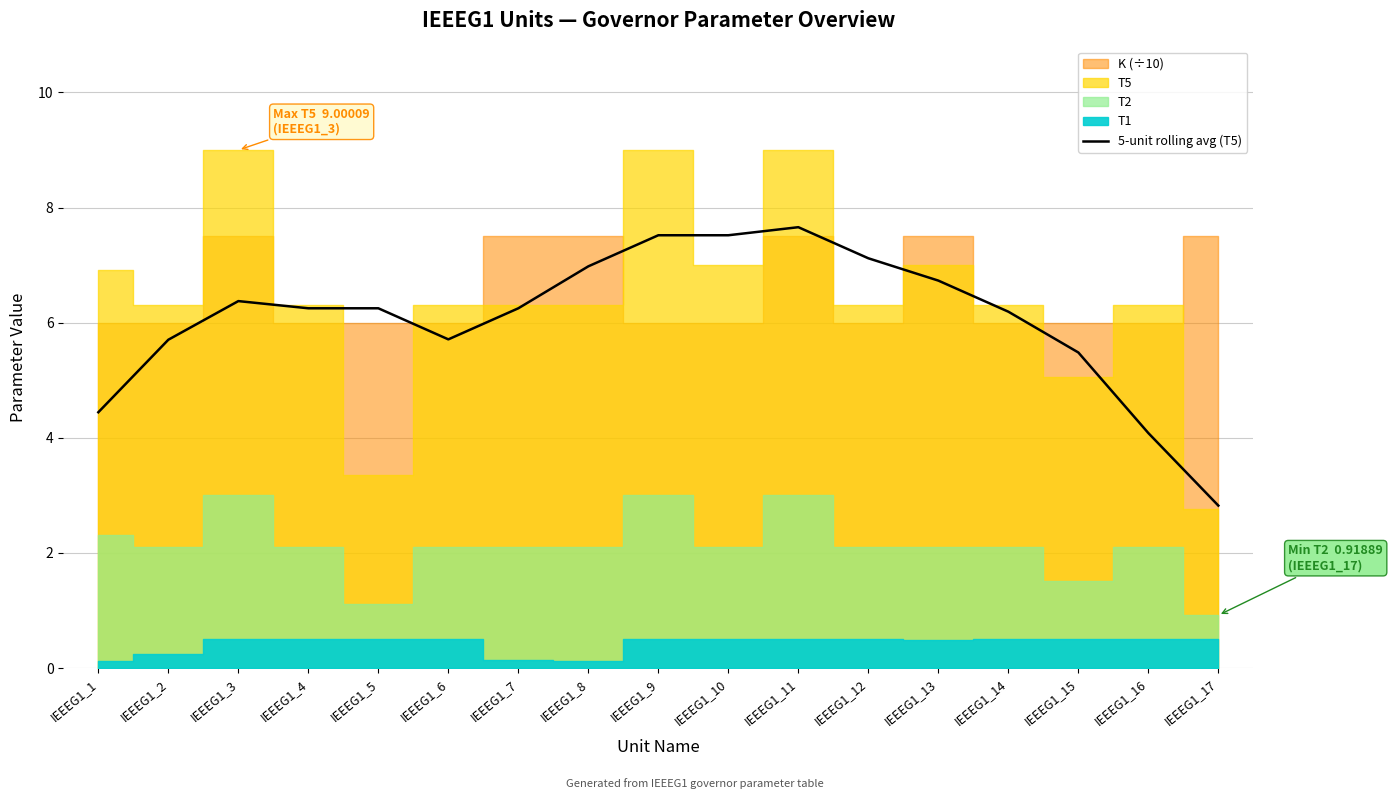

List the labels in order of value, largest first.

IEEEG1_11, IEEEG1_9, IEEEG1_10, IEEEG1_12, IEEEG1_8, IEEEG1_13, IEEEG1_3, IEEEG1_4, IEEEG1_5, IEEEG1_7, IEEEG1_14, IEEEG1_6, IEEEG1_2, IEEEG1_15, IEEEG1_1, IEEEG1_16, IEEEG1_17